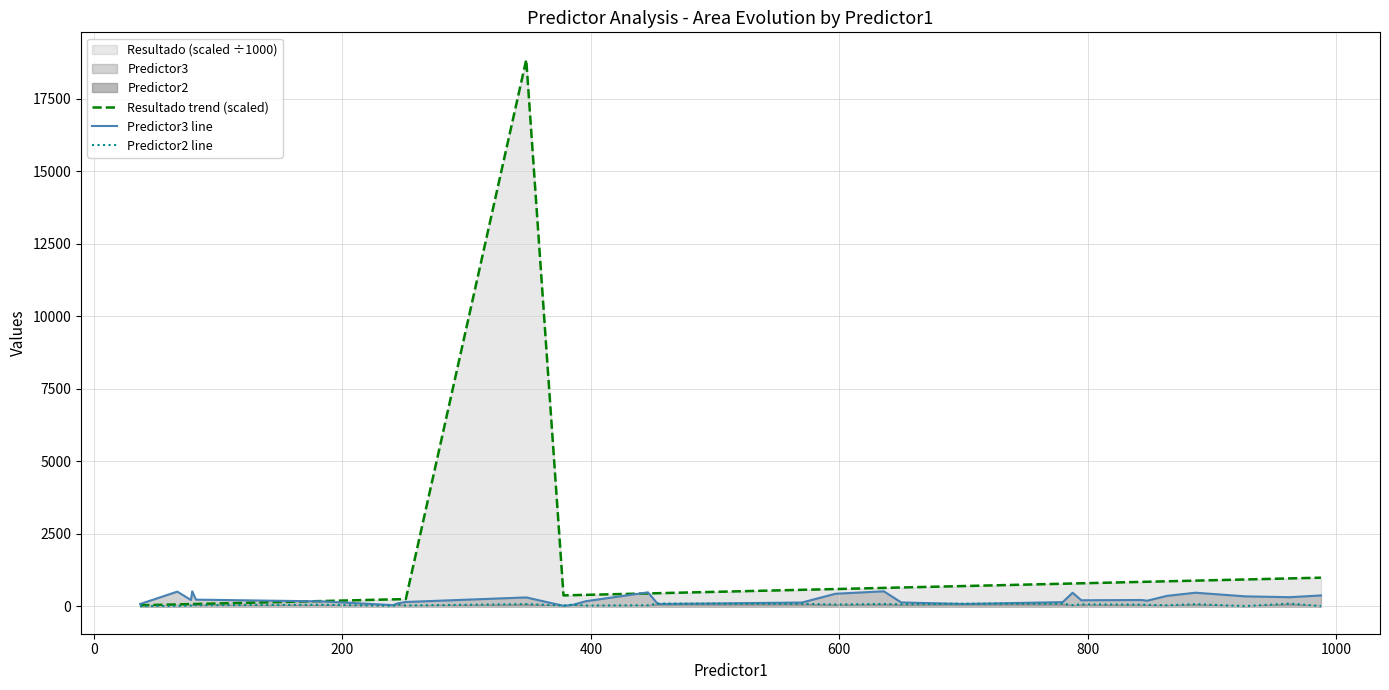

Rank the series by their average value, from lowest to highest.

Predictor2 line, Predictor3 line, Resultado trend (scaled)